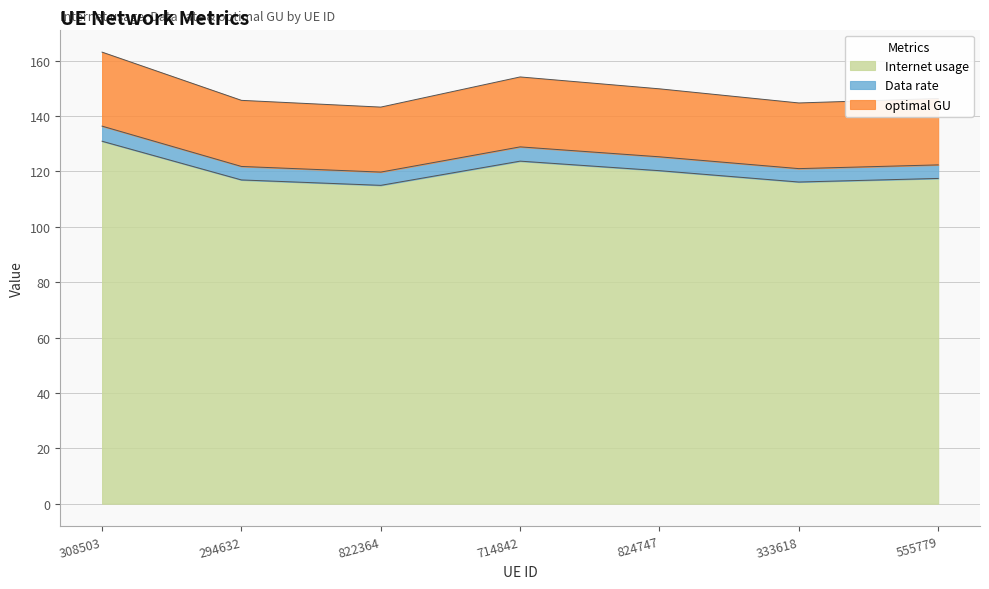

What is the label of the 1st point from the right?

555779